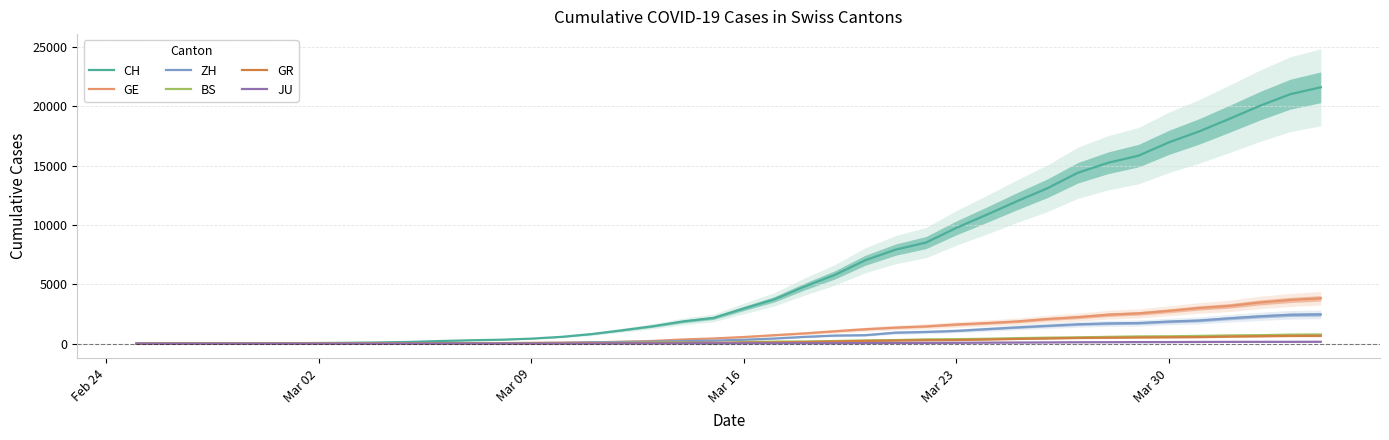

How many categories are shown in the chart?

40